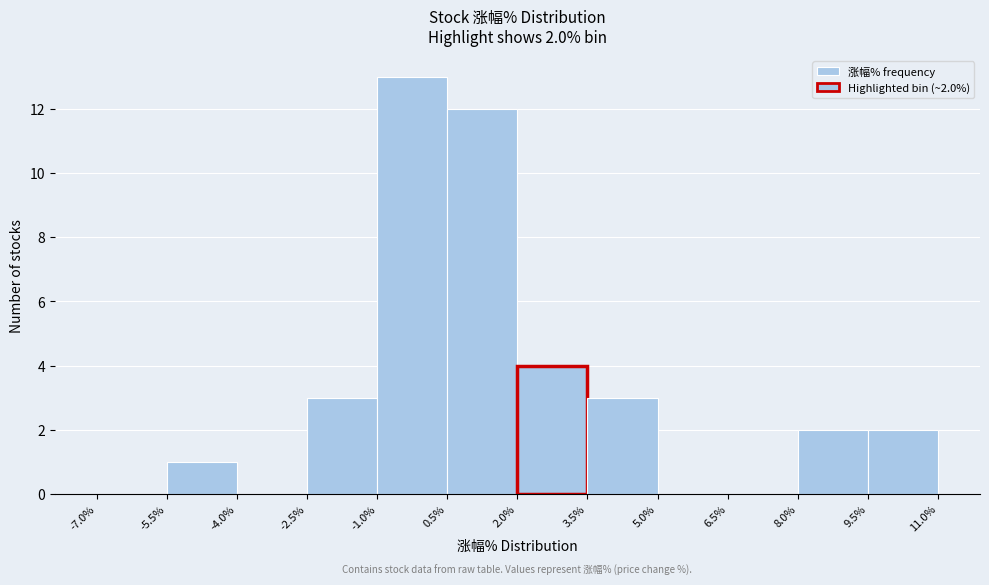

Which range on the x-axis has the tallest bar?

-1.0% to 0.5%